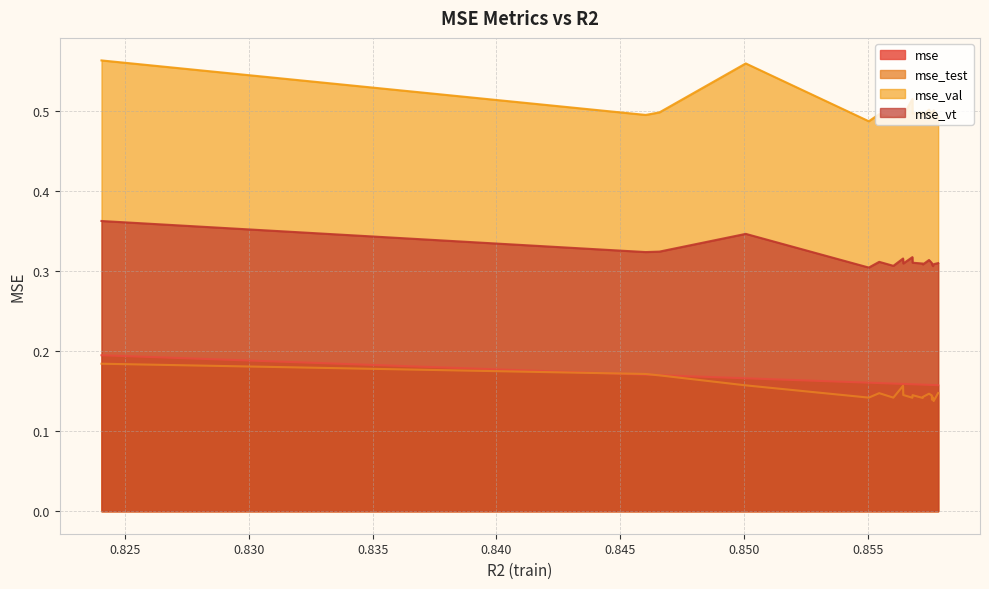

The mse_val series shows 0.8 at 0.8550281561411801. True or false?

False